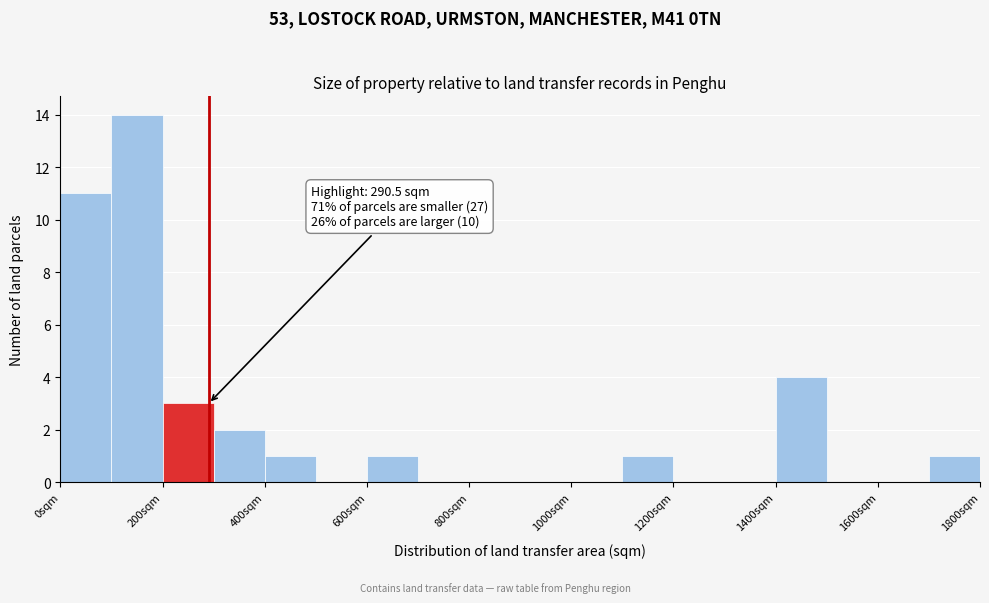

Over which range of the x-axis is the bar tallest?

100 to 200